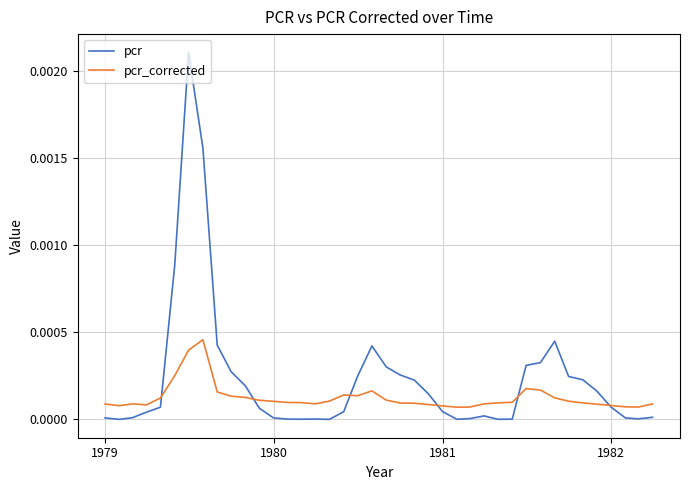

List the series in order of their peak value, lowest first.

pcr_corrected, pcr